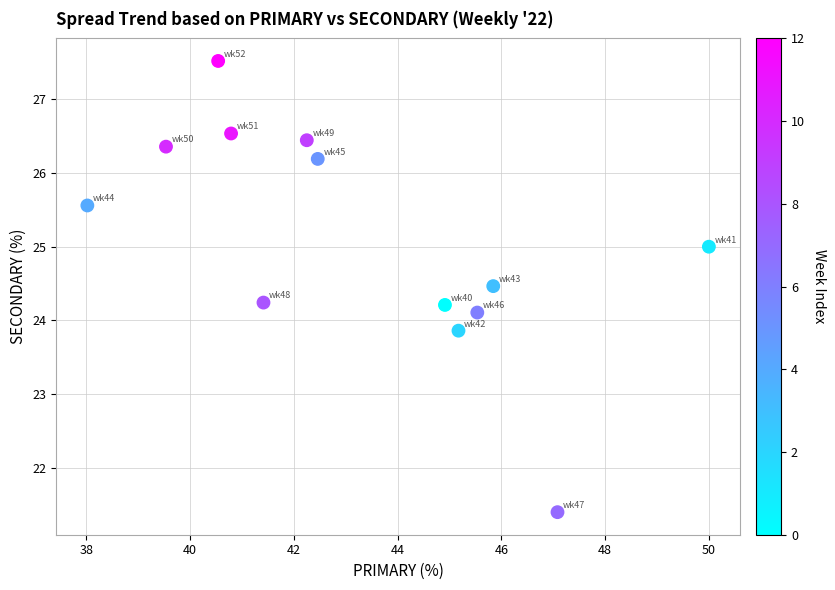

What is the range of Y values (max minus min)?

6.1